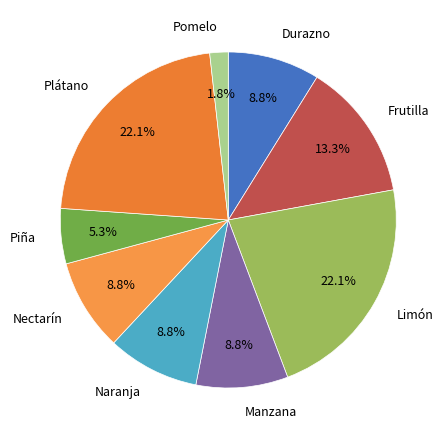

Which slice is the smallest?

Pomelo